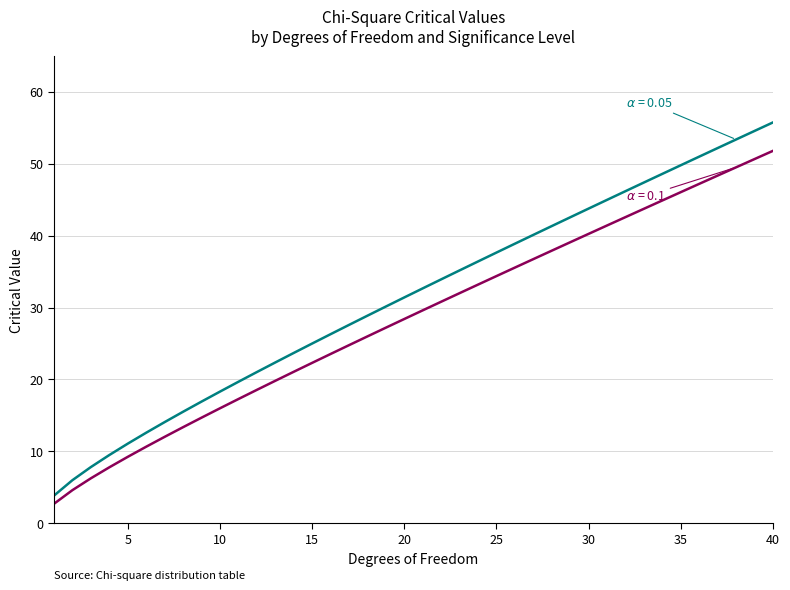

What is the smallest value displayed?

2.7